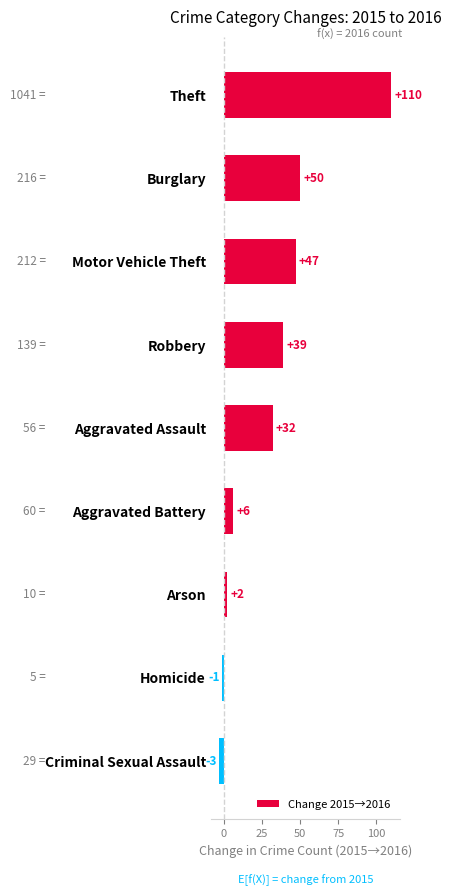

What value does the data have at Robbery, to the nearest 5?

40